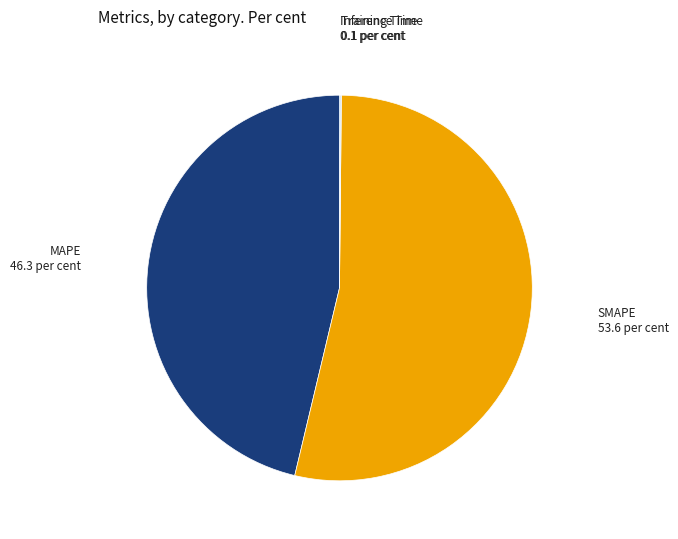

The MAPE slice represents 46% of the pie. True or false?

True